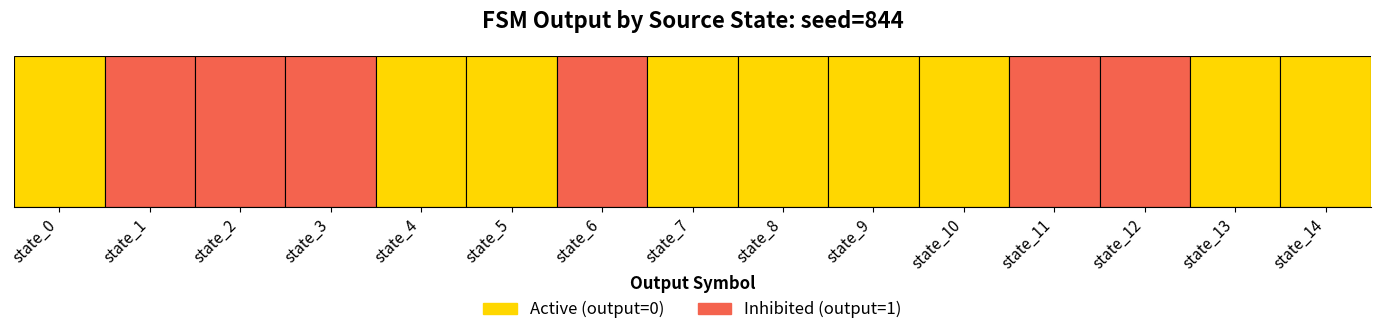

Which has a higher value, 11 or 2?

2